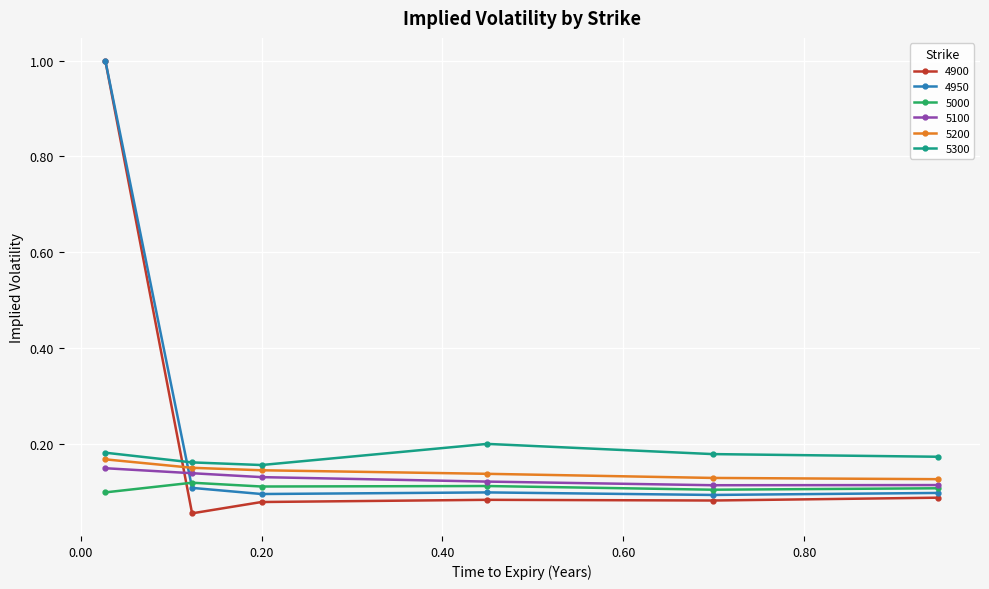

What is the difference between the maximum and minimum values in the 4950 series?

0.9